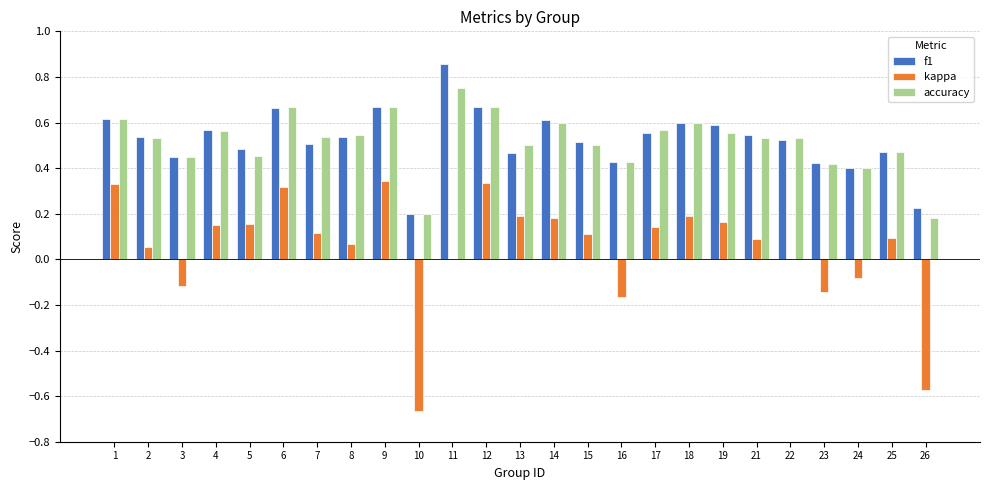

Which series has the largest range (max minus min)?

kappa